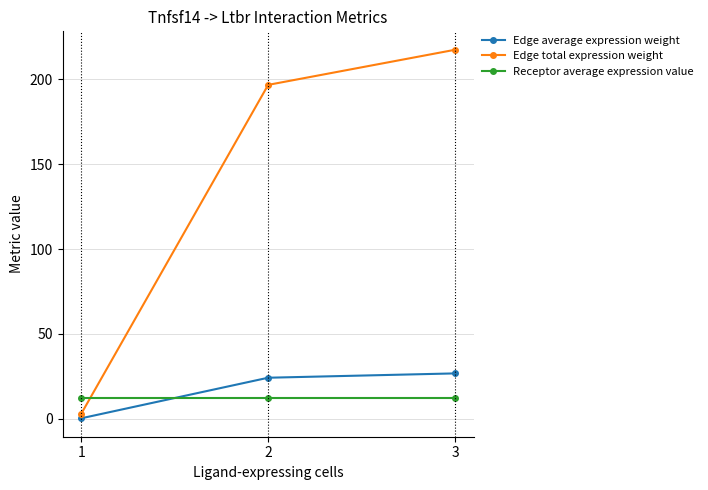

True or false: Edge average expression weight has a value of 31.9 at 2.

False